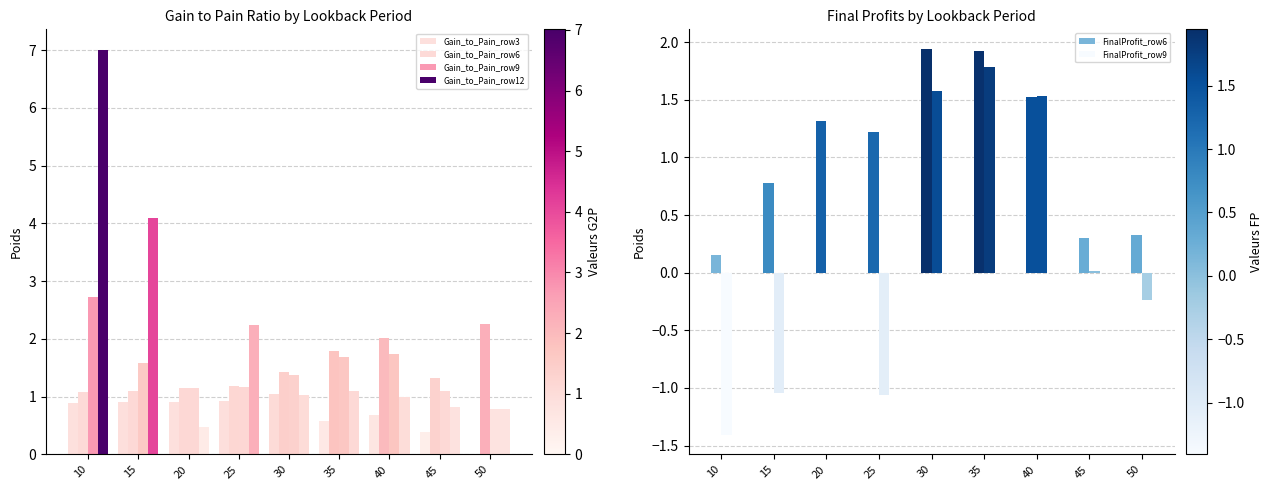

What is the value of the Gain_to_Pain_row6 bar at the 4th from the left?

1.2